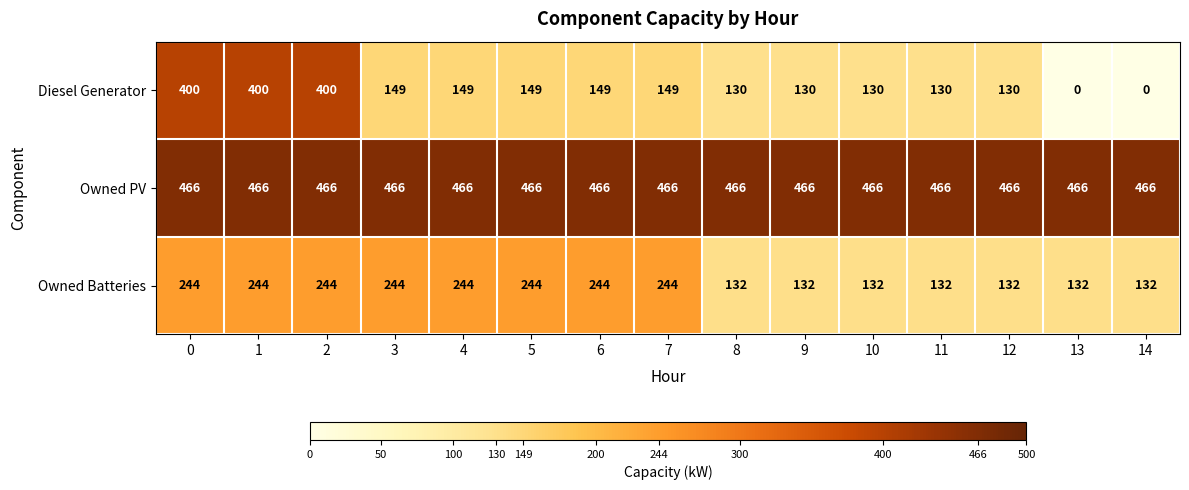

What is the sum of the Owned Batteries values at 9 and 12?

264